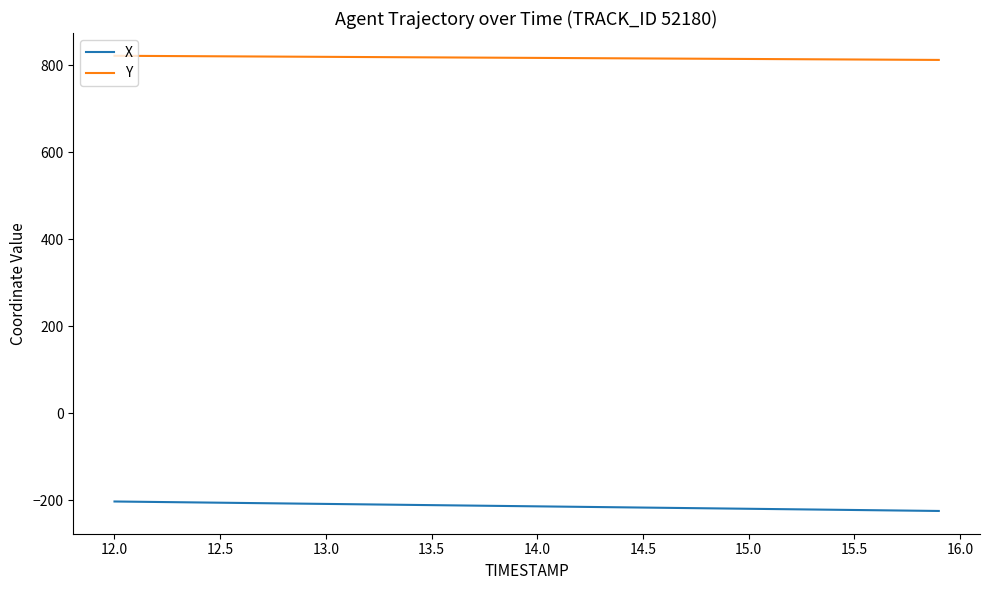

List the series in order of their overall mean, highest first.

Y, X